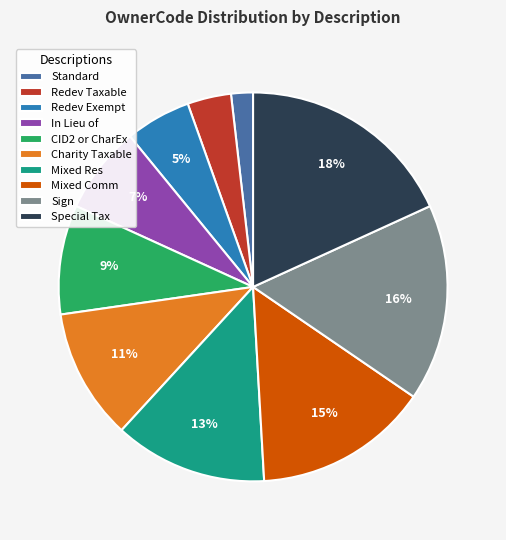

Which category has the smallest portion of the pie?

Standard